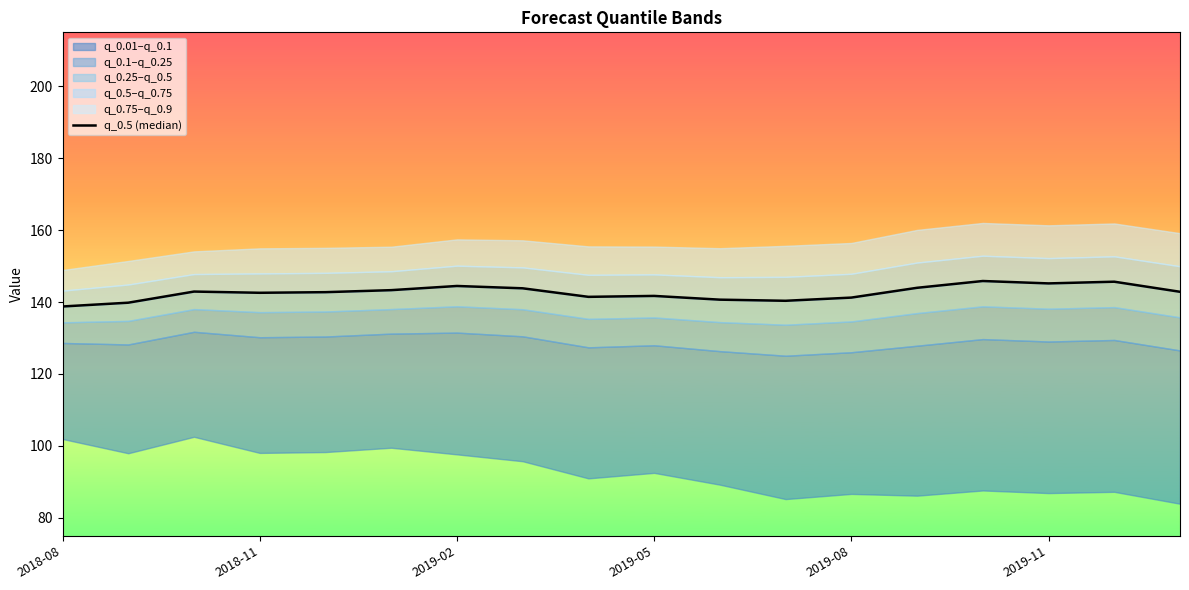

Is it true that the value at 2018-08 is 138.8?

True